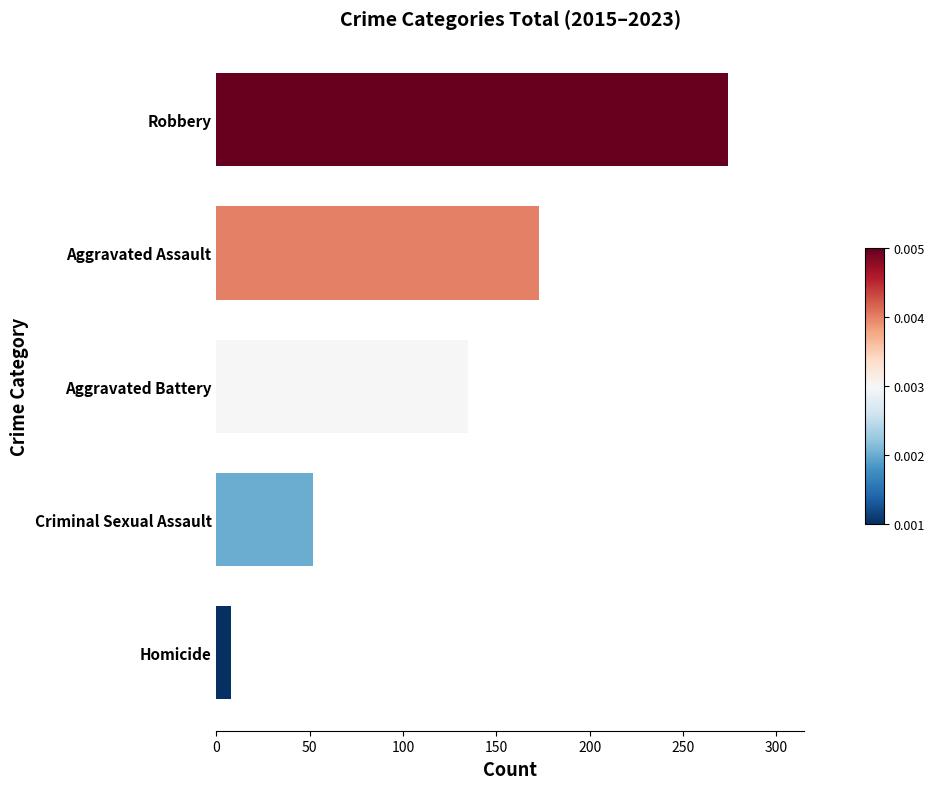

Which has a higher value, Criminal Sexual Assault or Robbery?

Robbery